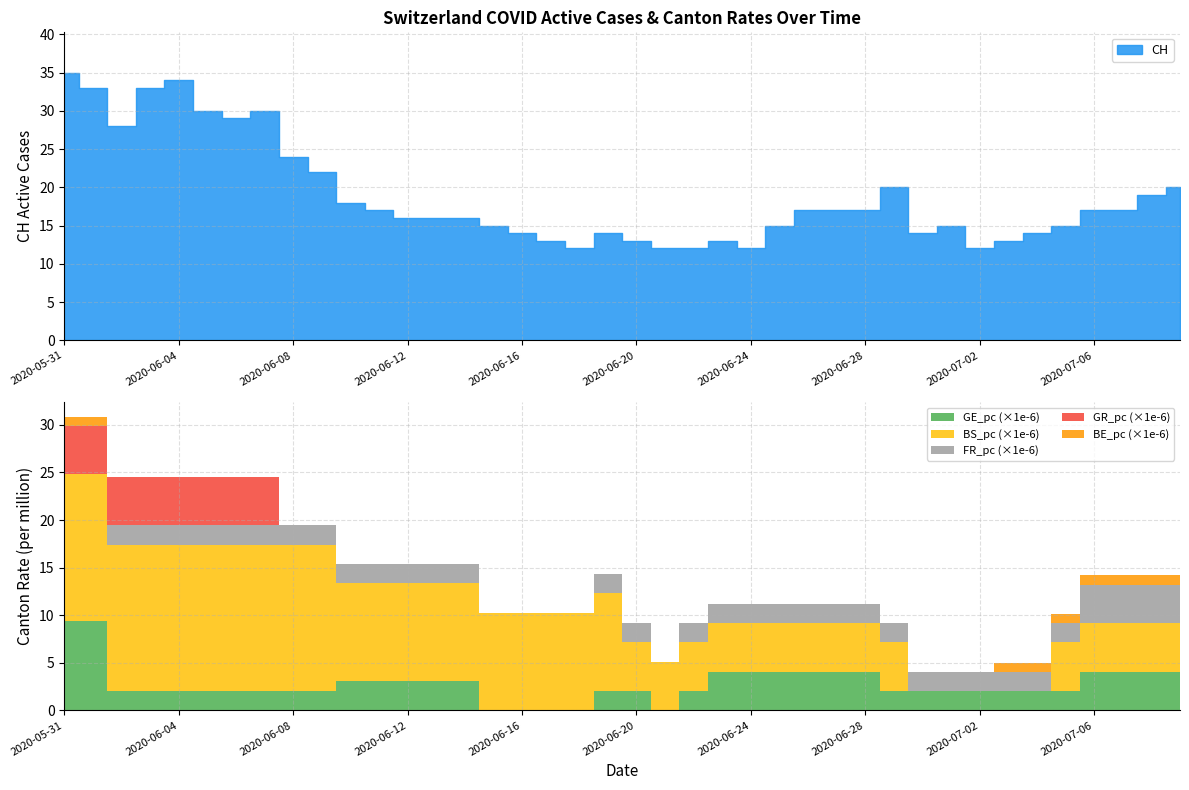

Rank the series by their maximum value, from lowest to highest.

BE_pc, FR_pc, GR_pc, GE_pc, BS_pc, CH